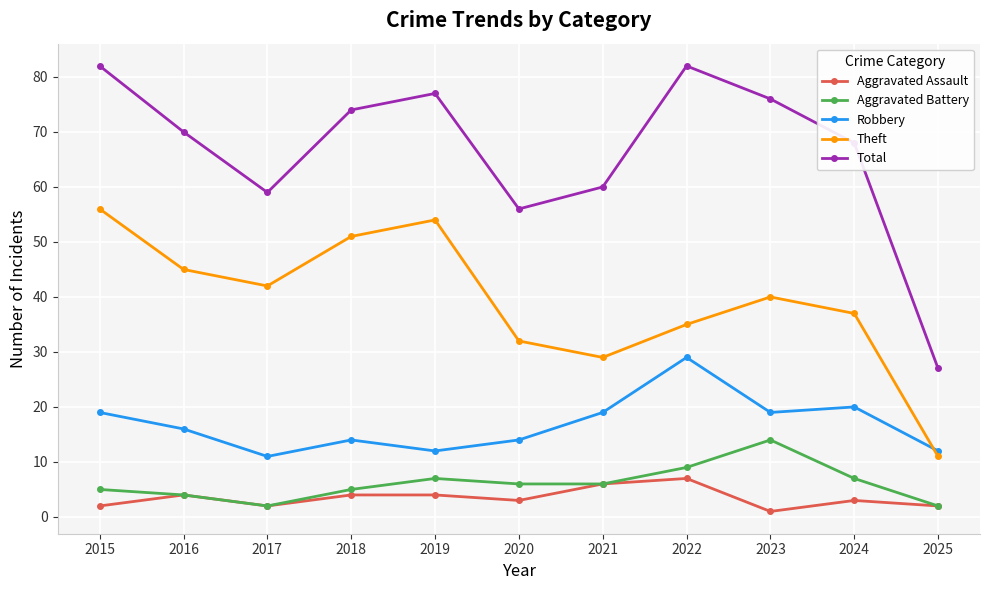

Does the chart display data point markers on the line(s)?

Yes